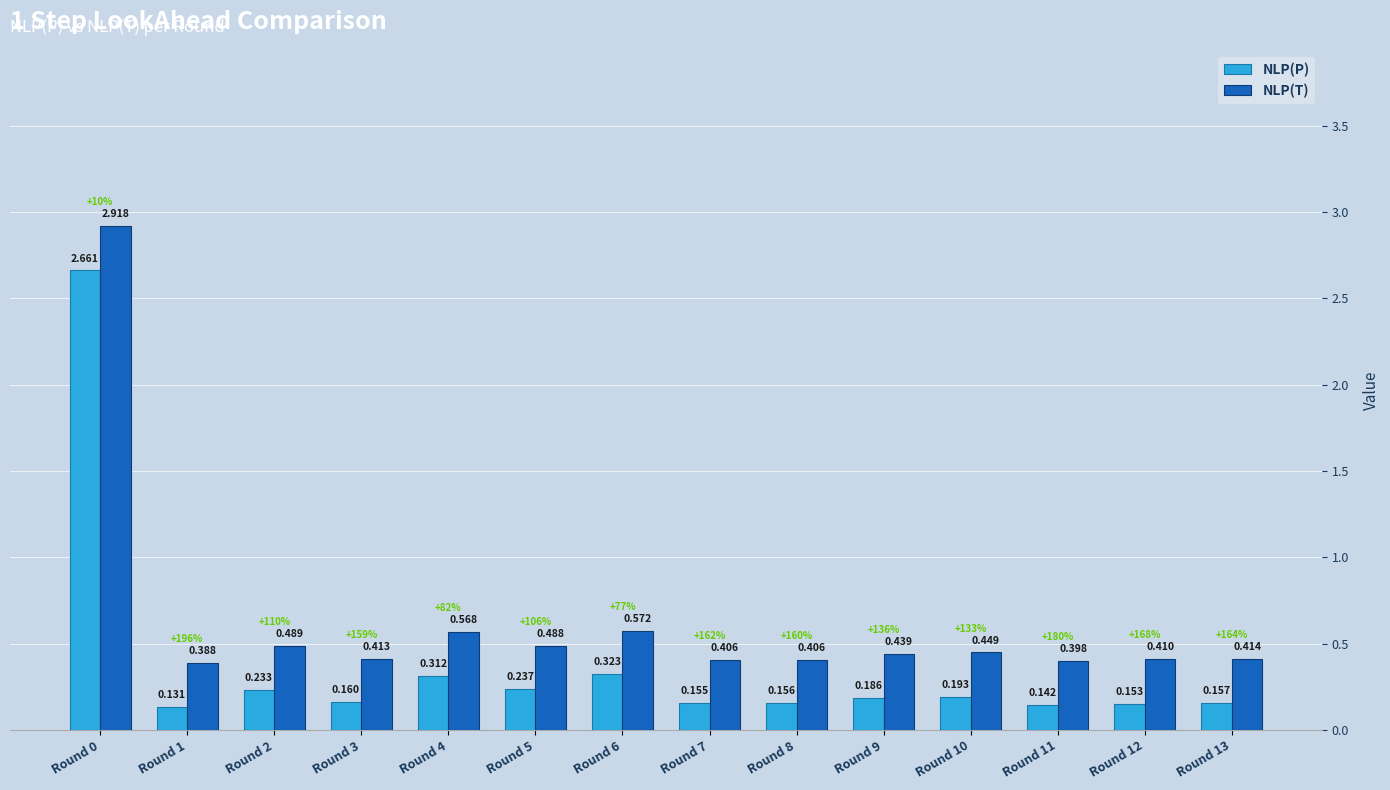

Which series has the largest total across all categories?

NLP(T)